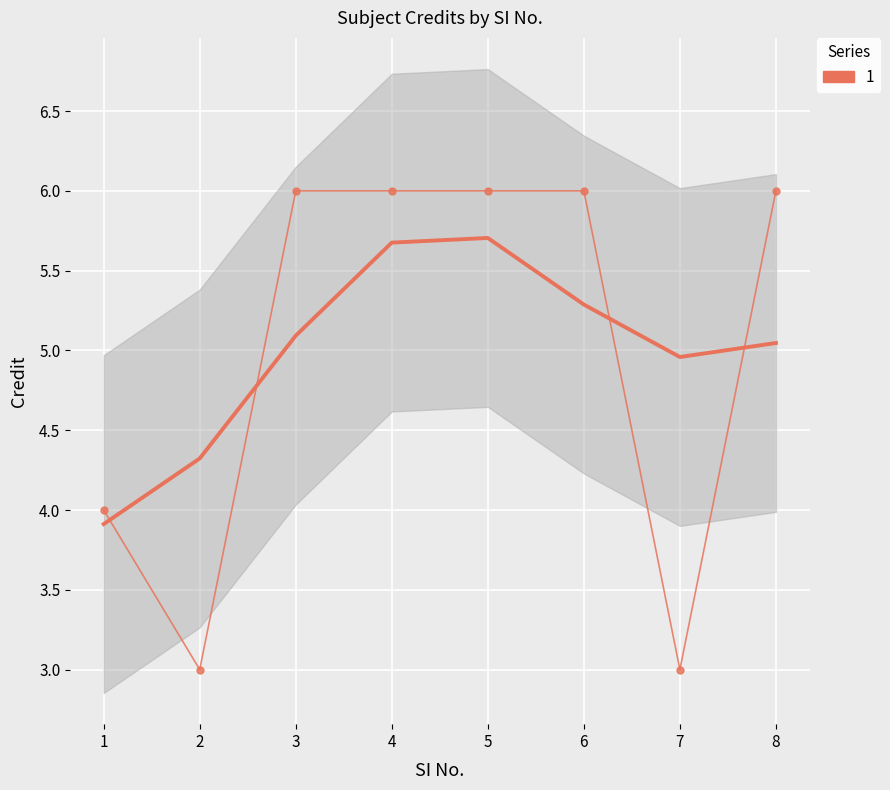

What is the difference between the maximum and minimum values?

3